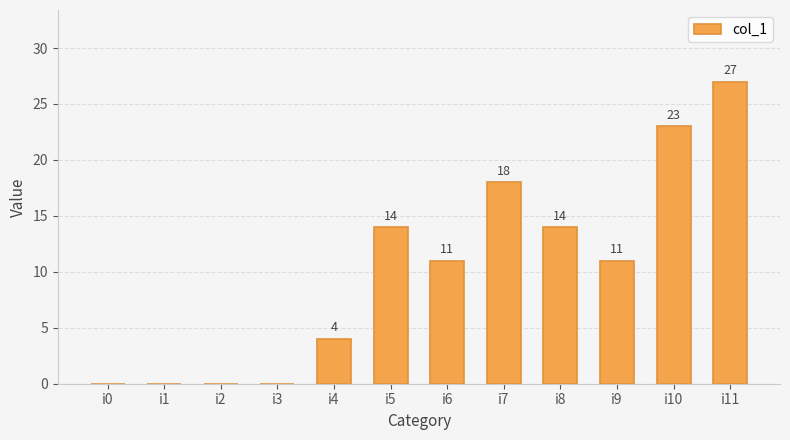

Reading left to right, what are all the values shown in this chart?

0	0	0	0	4	14	11	18	14	11	23	27